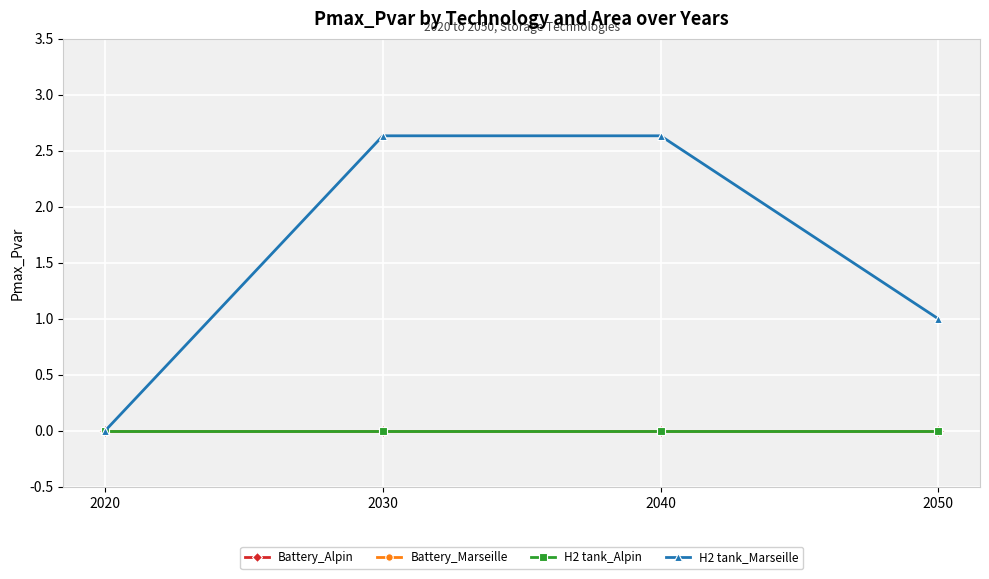

True or false: H2 tank_Alpin has more than 2 interior local peaks.

False